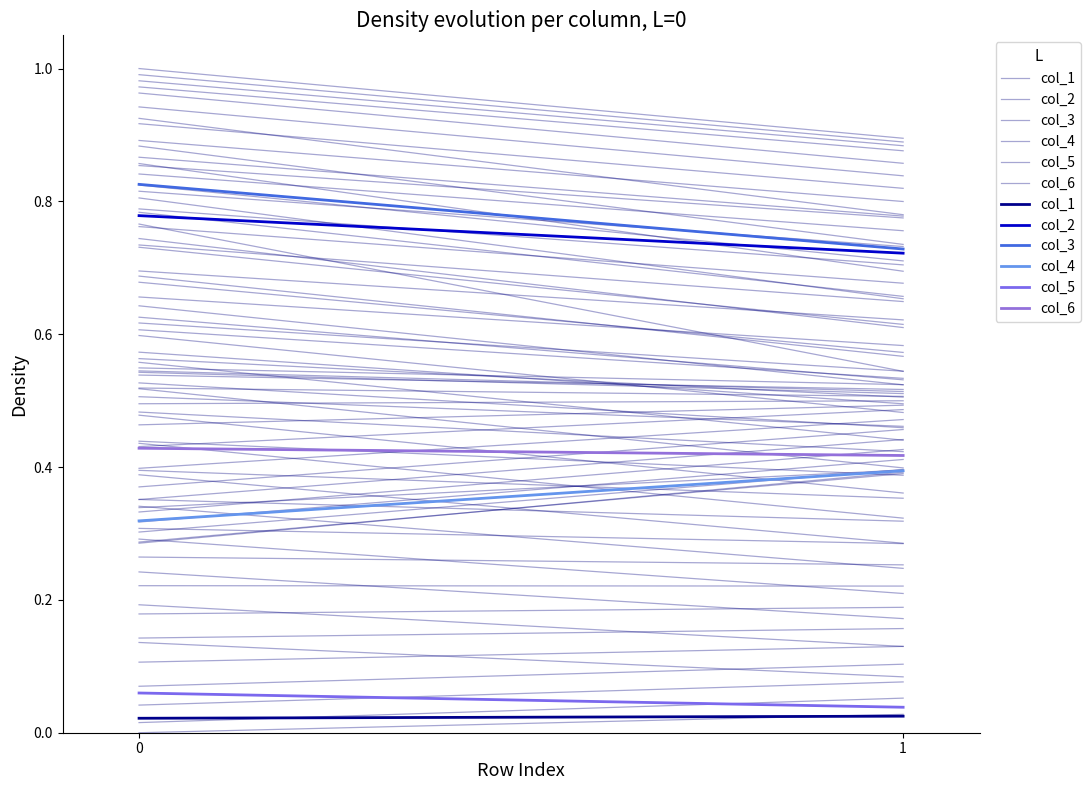

At 1, list the series in order from smallest to largest.

col_1, col_5, col_4, col_6, col_2, col_3